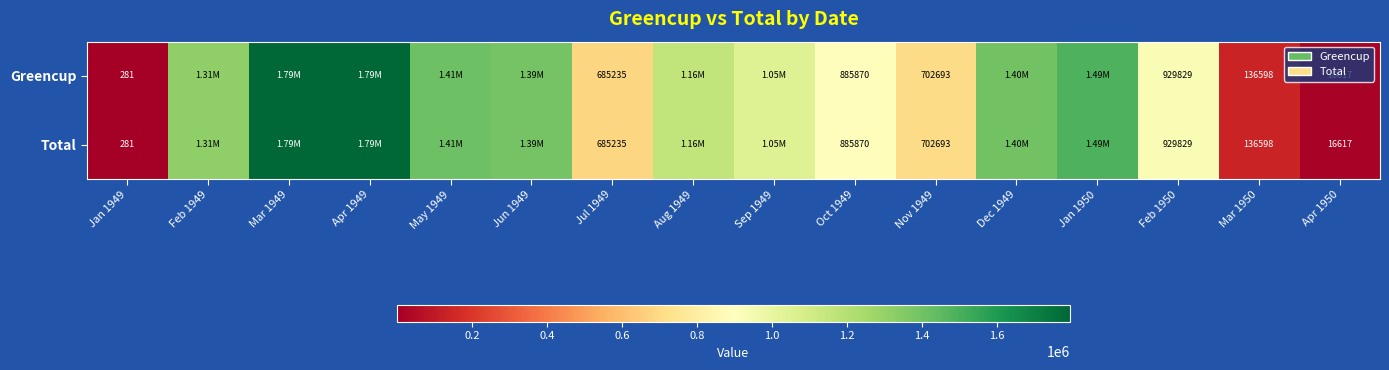

At how many categories does at least one series exceed 1368887?

6